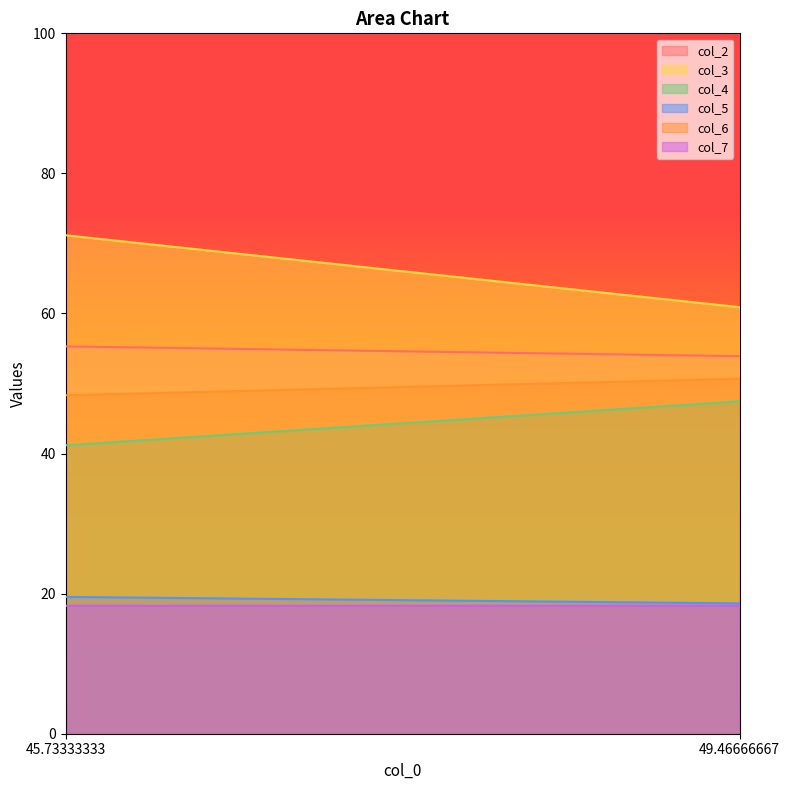

Reading left to right, extract all data points from this chart.

col_2: 45.73333333=55.3	49.46666667=53.9
col_3: 45.73333333=71.2	49.46666667=60.9
col_4: 45.73333333=41.2	49.46666667=47.5
col_5: 45.73333333=19.5	49.46666667=18.6
col_6: 45.73333333=48.3	49.46666667=50.7
col_7: 45.73333333=18.3	49.46666667=18.3